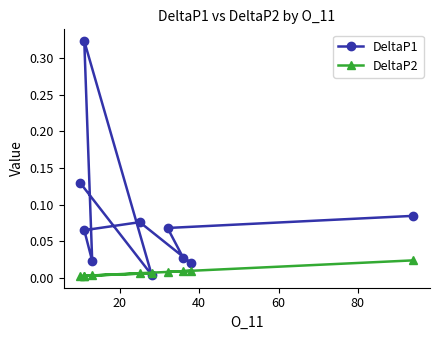

True or false: DeltaP2 and DeltaP1 cross at least once.

True